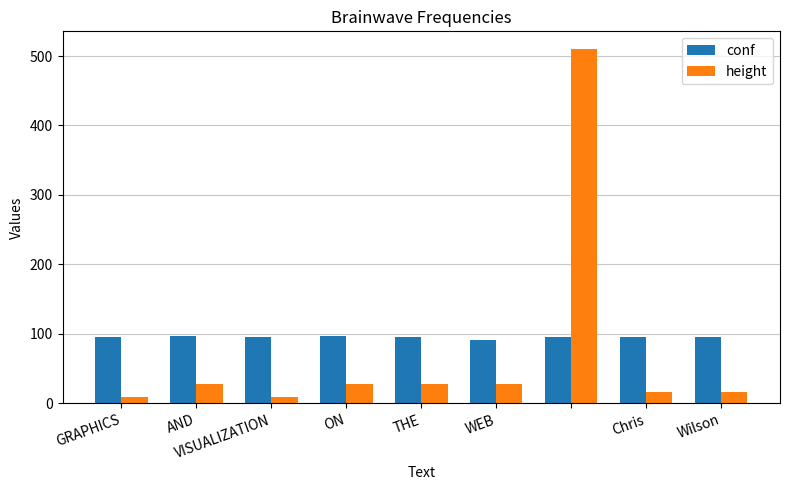

What is the average value of the height series?

74.9